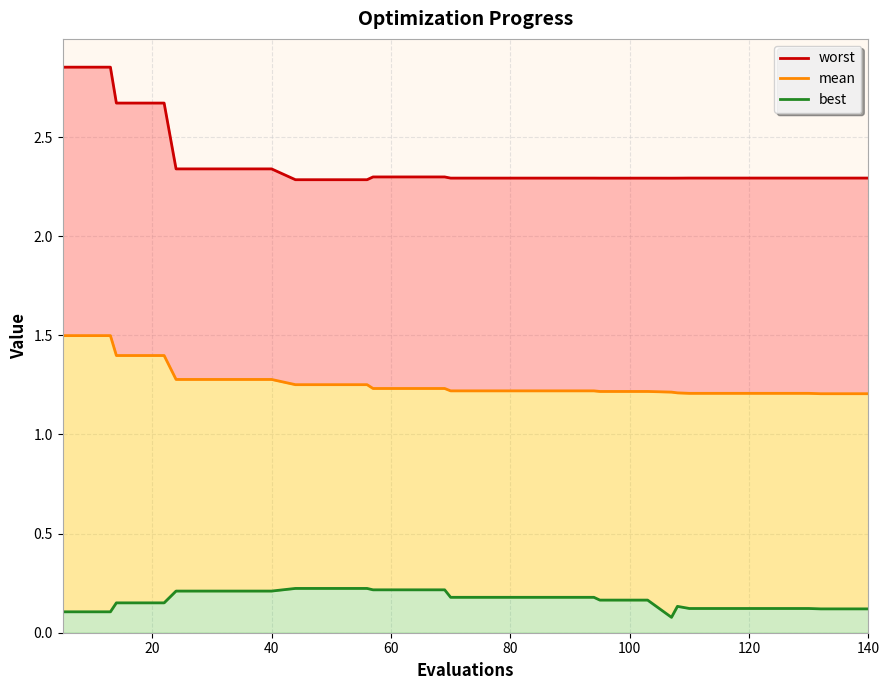

True or false: best and mean cross at least once.

False